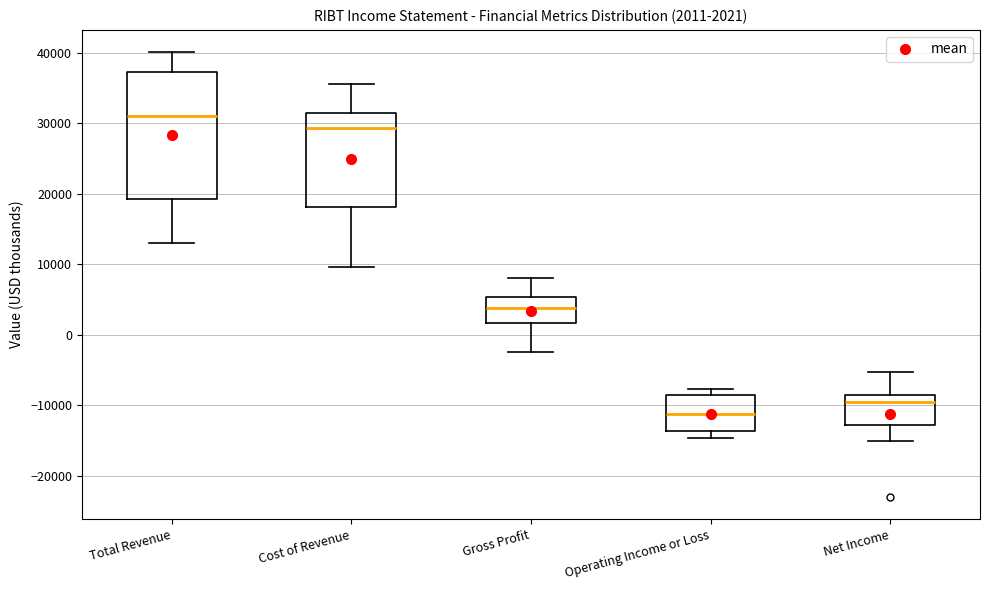

Which box is the tallest, from its lower edge to its upper edge?

Total Revenue